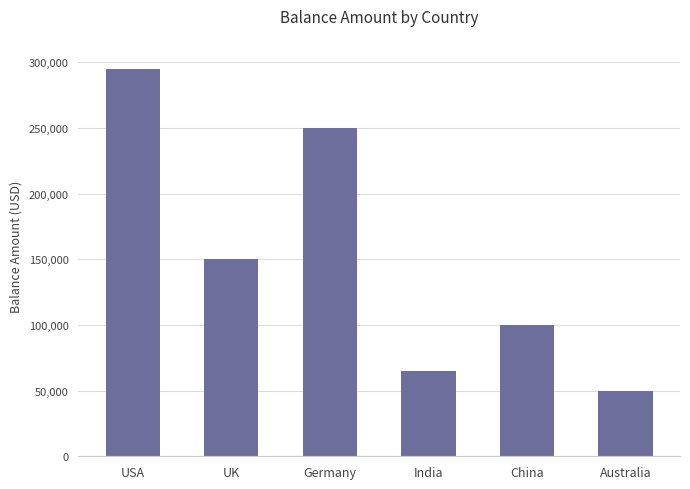

Reading right to left, extract all data points from this chart.

Australia=50000	China=100000	India=65000	Germany=250000	UK=150000	USA=295000